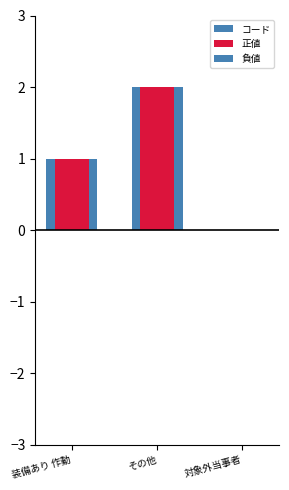

At which category does the chart reach its peak across all series?

その他